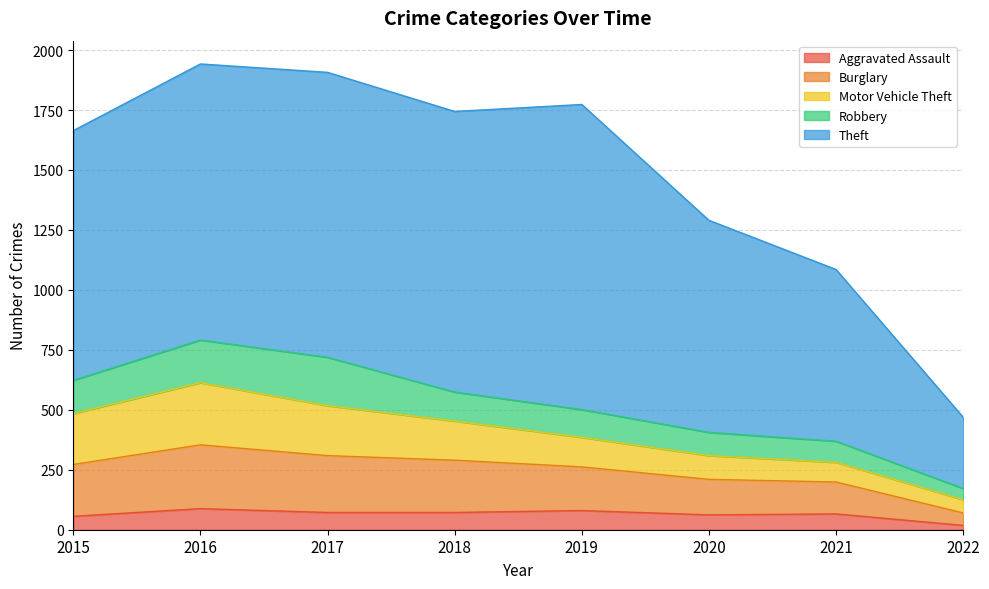

How many lines are shown in the chart?

5